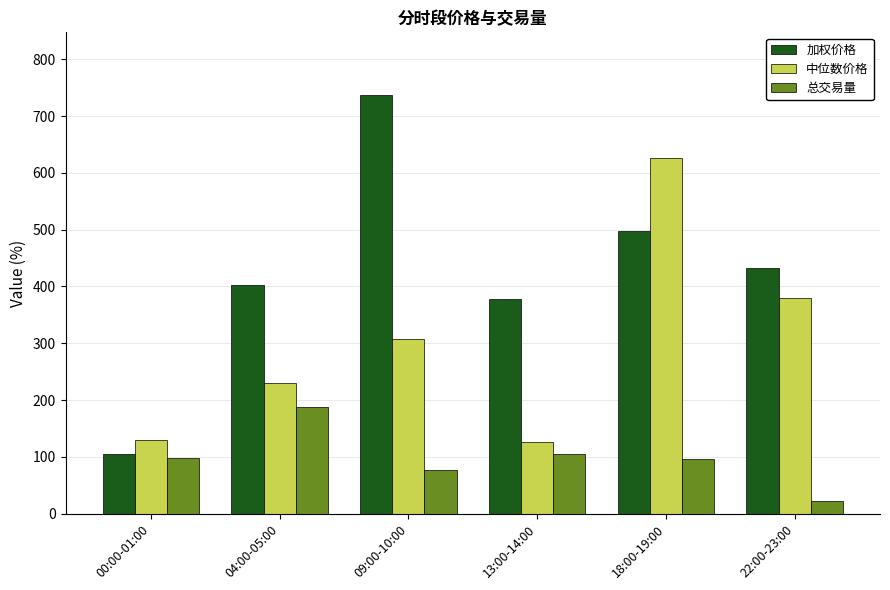

List the series in order of their peak value, lowest first.

总交易量, 中位数价格, 加权价格